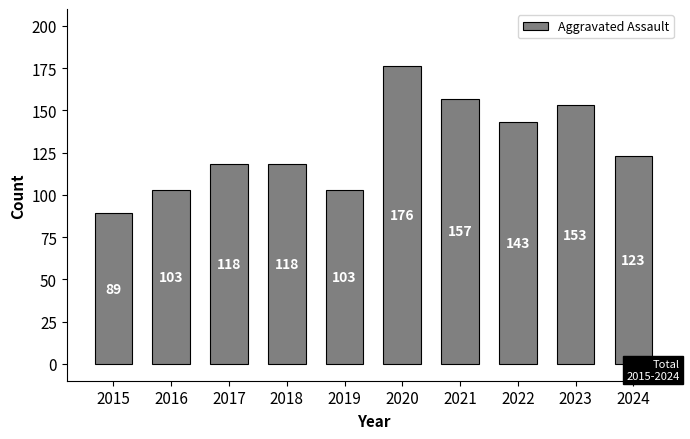

Which label corresponds to the smallest value in the chart?

2015